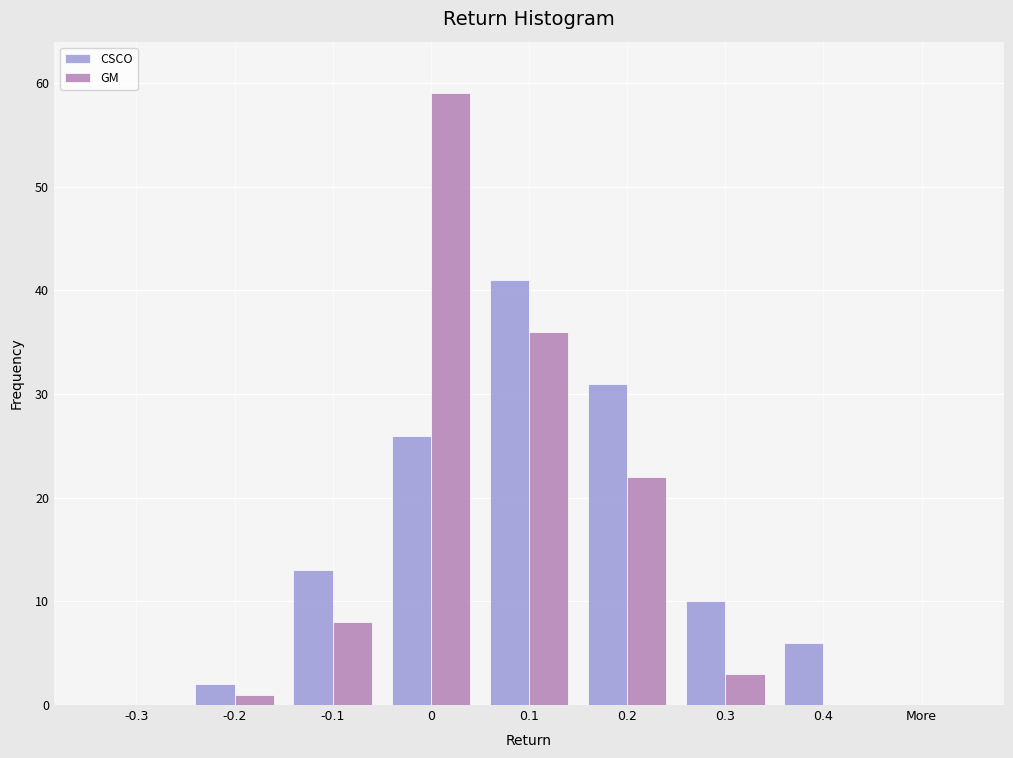

Reading right to left, what are all the values shown in this chart?

CSCO: More=0	0.4=6	0.3=10	0.2=31	0.1=41	0=26	-0.1=13	-0.2=2	-0.3=0
GM: More=0	0.4=0	0.3=3	0.2=22	0.1=36	0=59	-0.1=8	-0.2=1	-0.3=0